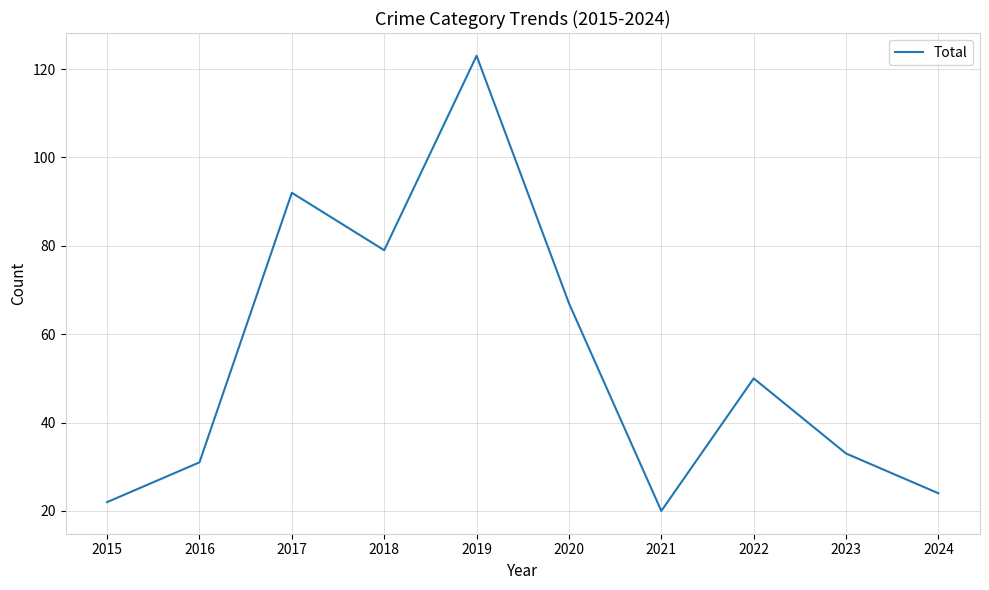

Approximately how many times larger is the value at 2020 compared to 2022?

1.3